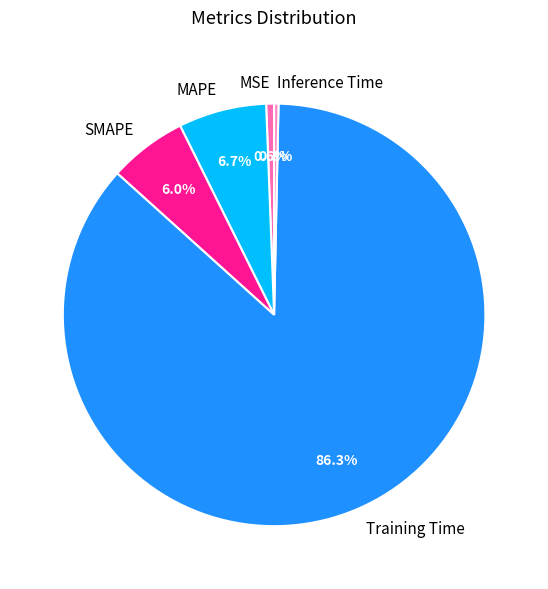

To the nearest percent, what is the average slice percentage?

20%